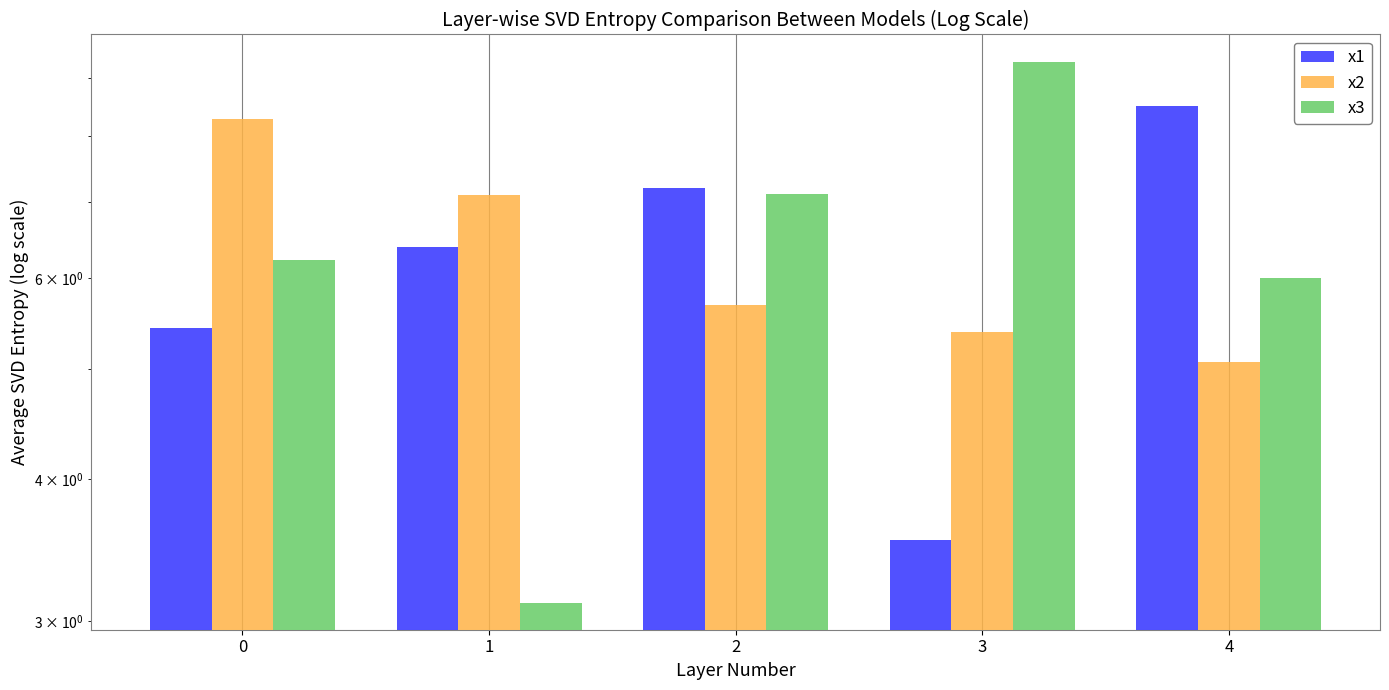

Reading left to right, what are all the values shown in this chart?

x1: 0=5.4	1=6.4	2=7.2	3=3.5	4=8.5
x2: 0=8.3	1=7.1	2=5.7	3=5.4	4=5.1
x3: 0=6.2	1=3.1	2=7.1	3=9.3	4=6.0